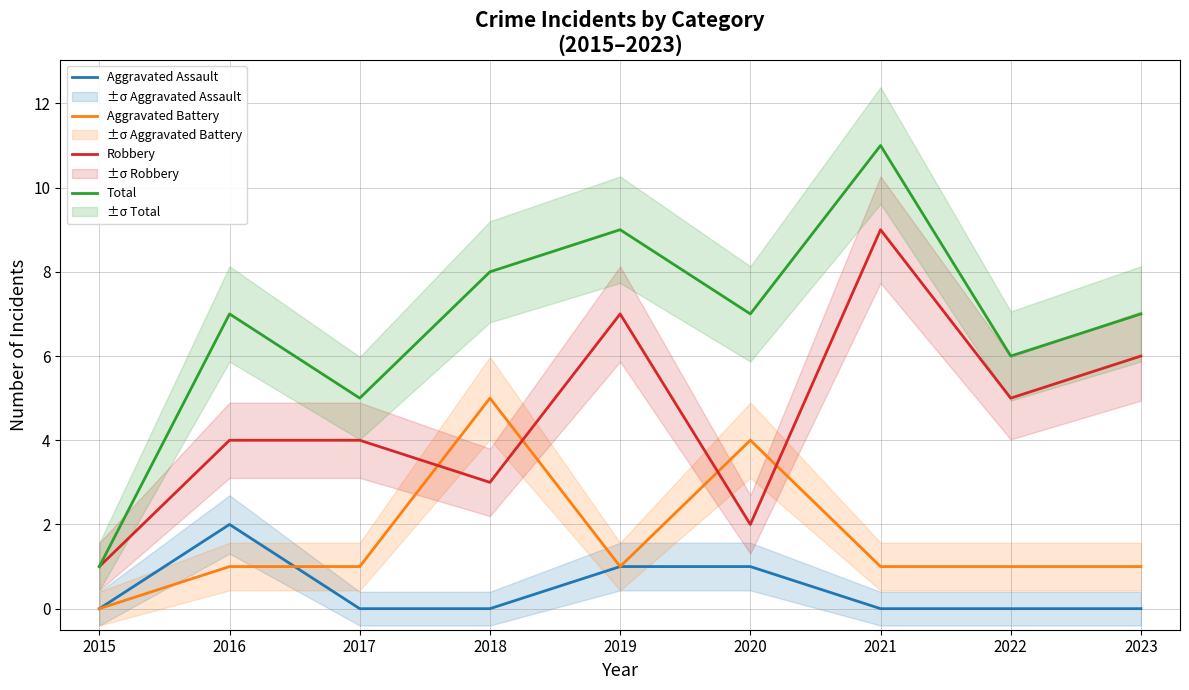

What is the difference between the maximum and minimum values in the Aggravated Battery series?

5